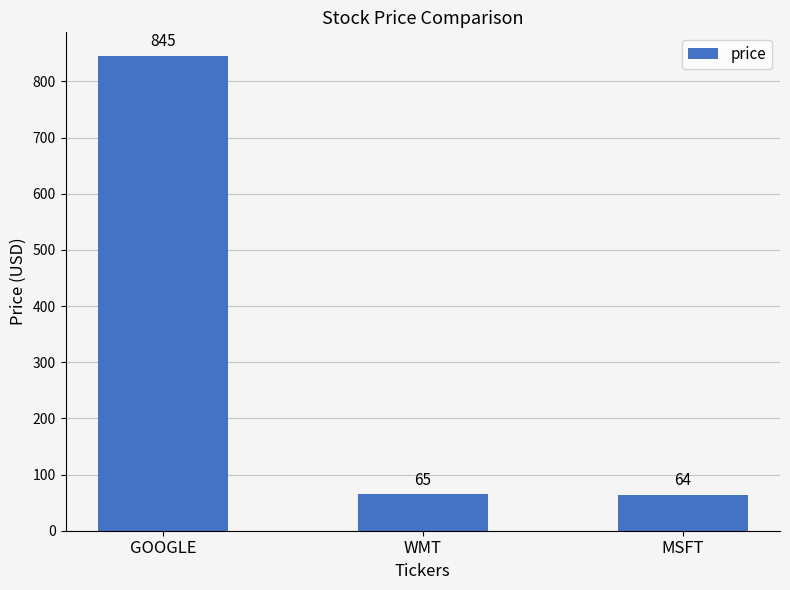

List the labels in order of value, smallest first.

MSFT, WMT, GOOGLE